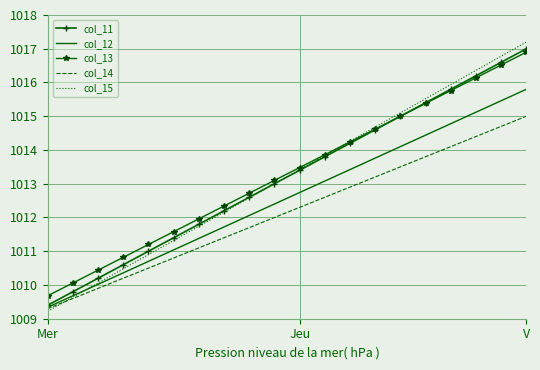

What is the minimum value shown in the chart?

1009.2